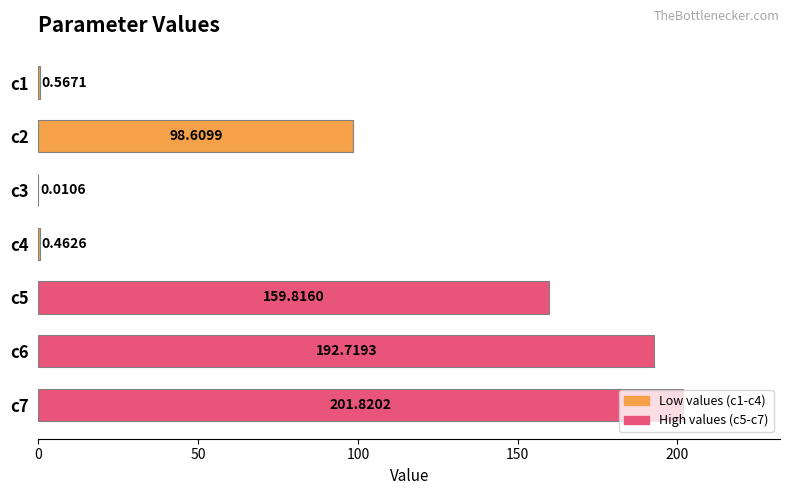

What is the sum of the values at c1 and c5?

160.4